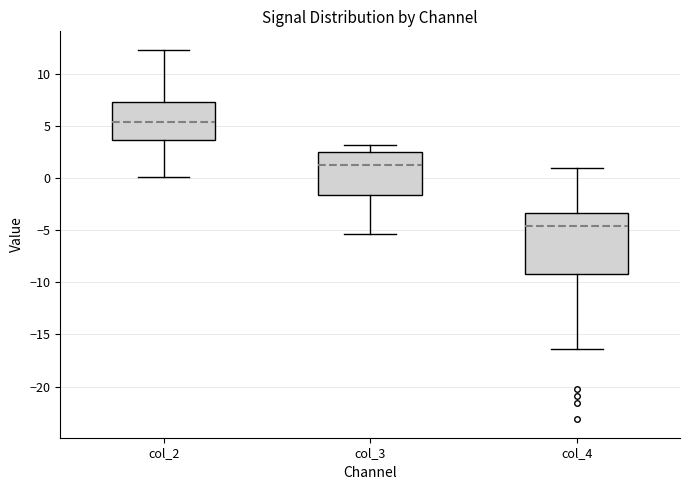

Reading left to right, transcribe this box plot: for each box, give where its median line is, the range the box spans, and where its two whiskers end, as read against the y-axis. The values are not printed on the chart, so give them approximately, as read against the axis.

col_2: median 5.5, box 3.5 to 7.5, whiskers 0.0 to 12.5
col_3: median 1.5, box -1.5 to 2.5, whiskers -5.5 to 3.0
col_4: median -4.5, box -9.0 to -3.5, whiskers -16.5 to 1.0